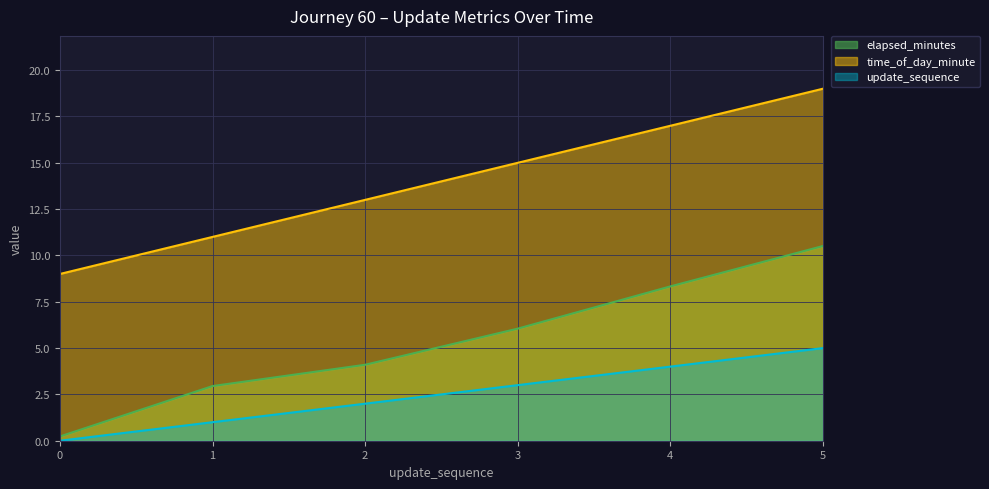

True or false: update_sequence and elapsed_minutes intersect in this chart.

False